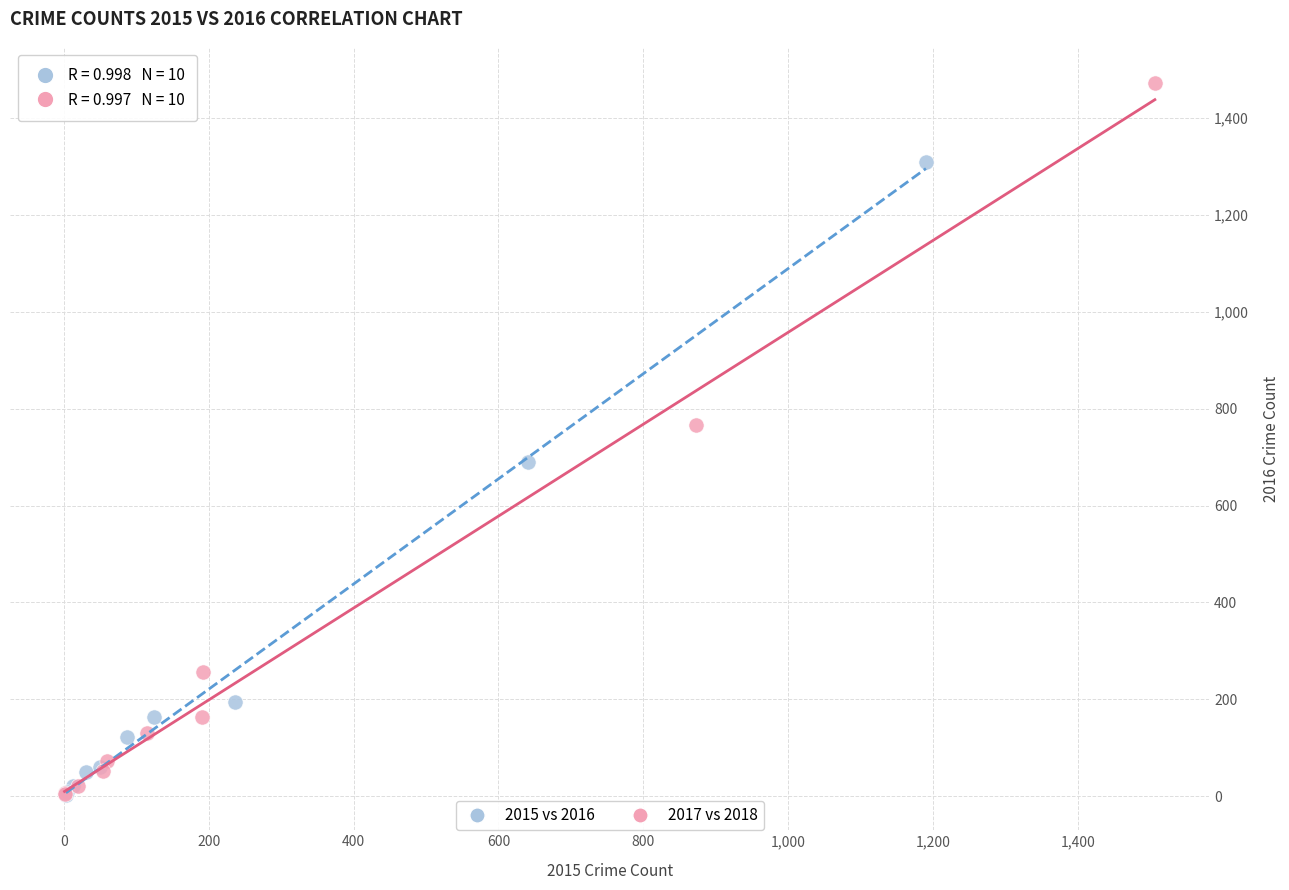

What are all the series names shown in the legend?

2015 vs 2016, 2017 vs 2018